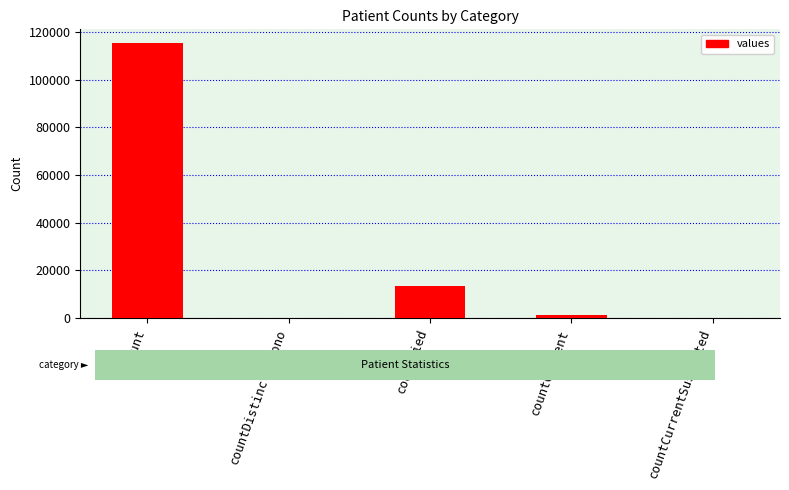

Where is the data nearest to the value 57689?

countDied